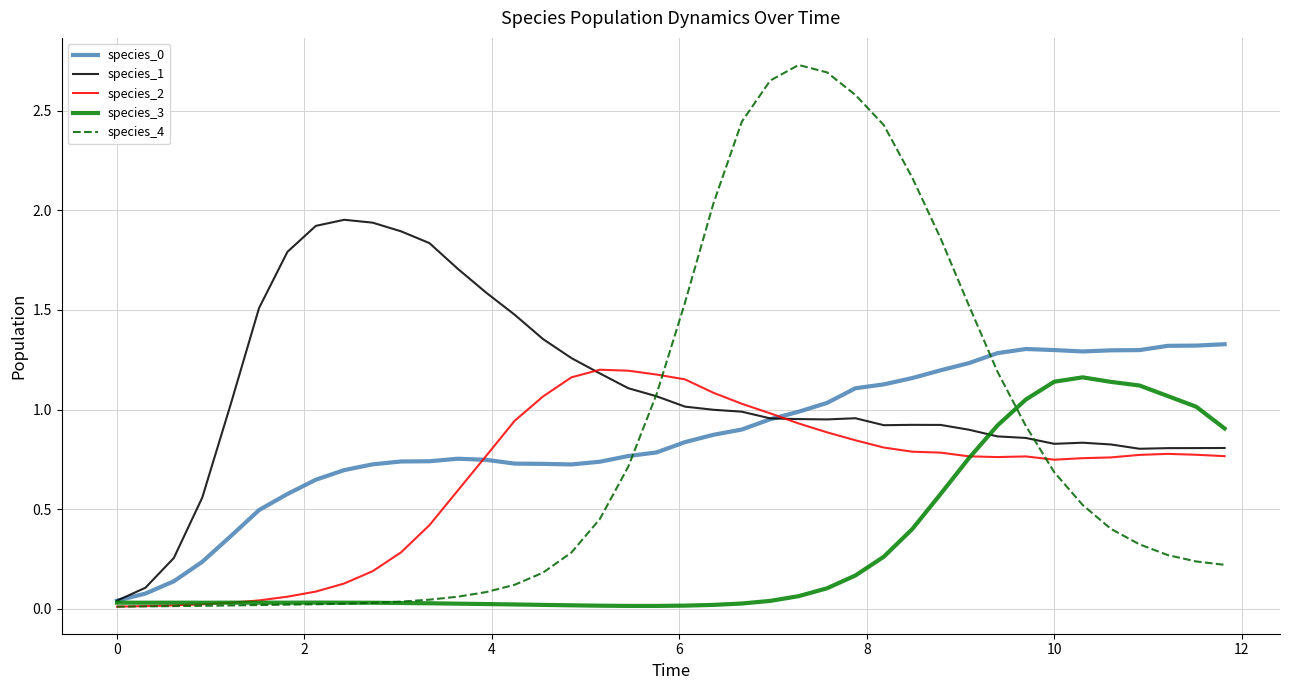

Which series has the largest total across all categories?

species_1